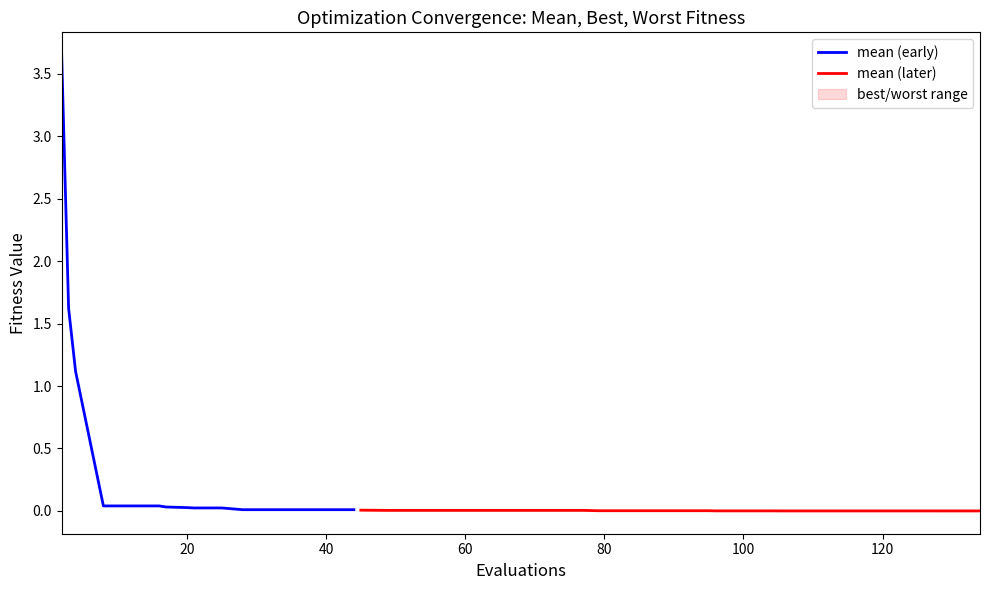

What is the spread (max minus min) of values at 12?

0.1